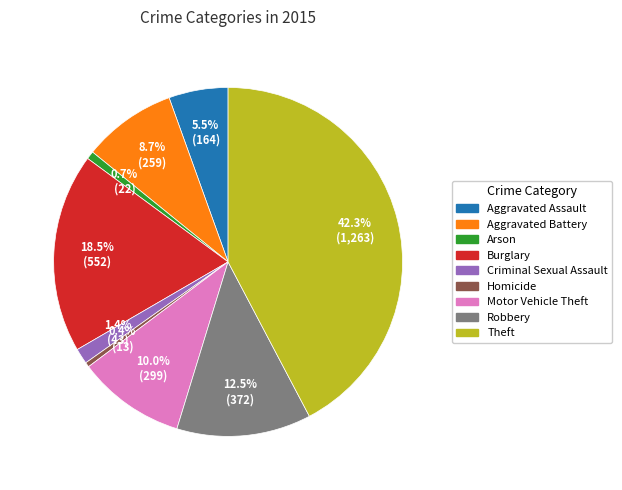

Does Aggravated Assault account for over 50% of the chart?

No